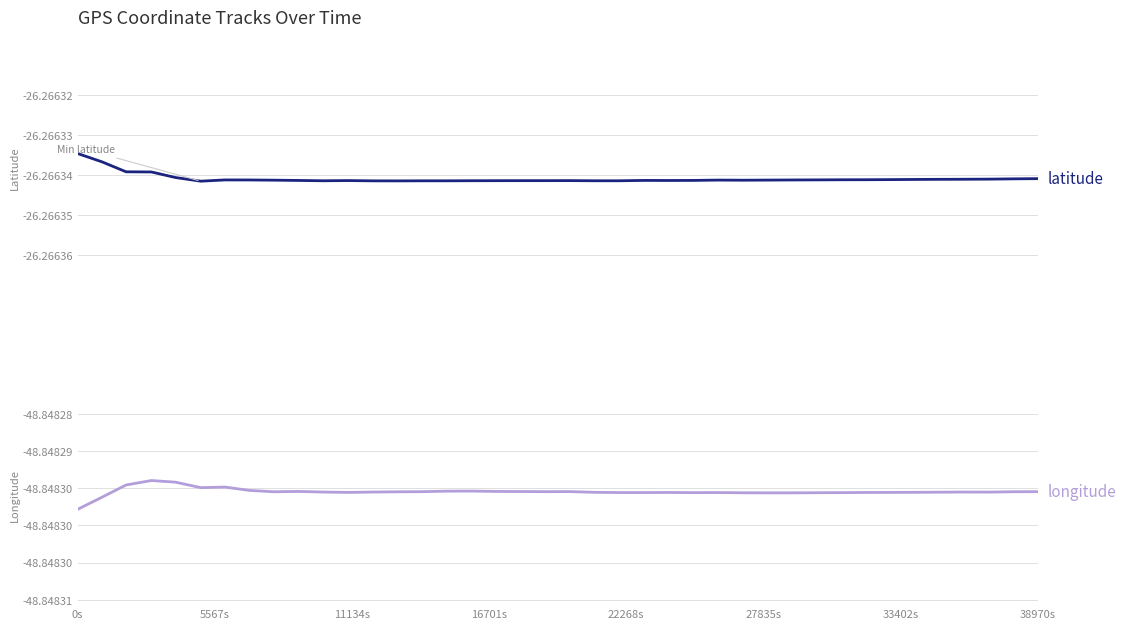

Reading left to right, extract all data points from this chart.

latitude: -26.3	-26.3	-26.3	-26.3	-26.3	-26.3	-26.3	-26.3	-26.3	-26.3	-26.3	-26.3	-26.3	-26.3	-26.3	-26.3	-26.3	-26.3	-26.3	-26.3	-26.3	-26.3	-26.3	-26.3	-26.3	-26.3	-26.3	-26.3	-26.3	-26.3	-26.3	-26.3	-26.3	-26.3	-26.3	-26.3	-26.3	-26.3	-26.3	-26.3
longitude: -48.8	-48.8	-48.8	-48.8	-48.8	-48.8	-48.8	-48.8	-48.8	-48.8	-48.8	-48.8	-48.8	-48.8	-48.8	-48.8	-48.8	-48.8	-48.8	-48.8	-48.8	-48.8	-48.8	-48.8	-48.8	-48.8	-48.8	-48.8	-48.8	-48.8	-48.8	-48.8	-48.8	-48.8	-48.8	-48.8	-48.8	-48.8	-48.8	-48.8